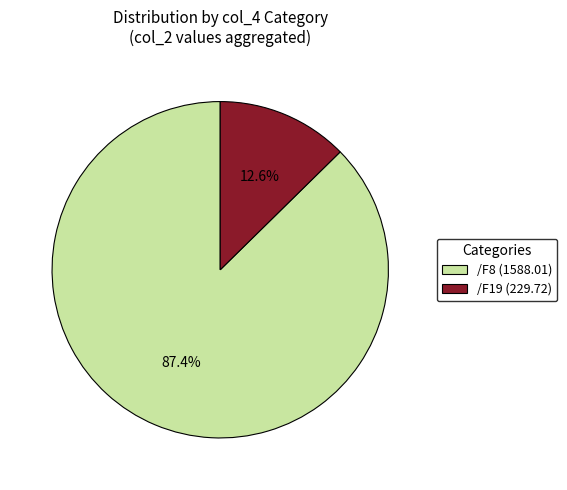

Rank the categories by value from highest to lowest.

/F8 (1588.01), /F19 (229.72)